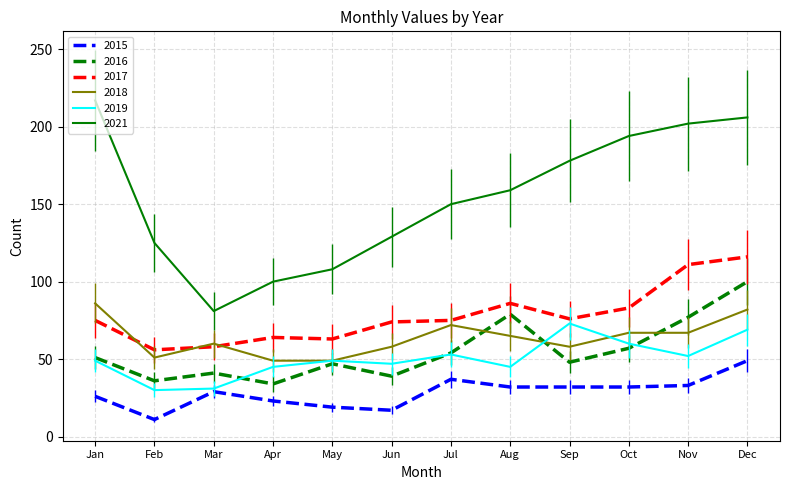

At which label does 2018 reach its peak?

Jan